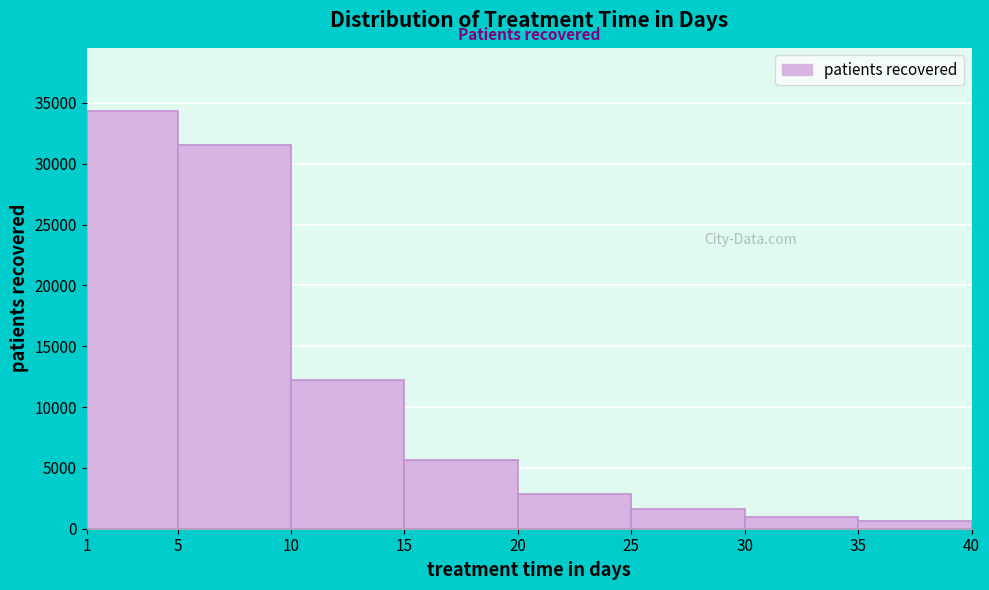

Reading left to right, transcribe this chart: for each bar, give the range it covers on the x-axis and its height. The values are not printed on the chart, so give them approximately, as read against the axis.

1 to 5: 34500
5 to 10: 31500
10 to 15: 12000
15 to 20: 5500
20 to 25: 3000
25 to 30: 1500
30 to 35: 1000
35 to 40: 500